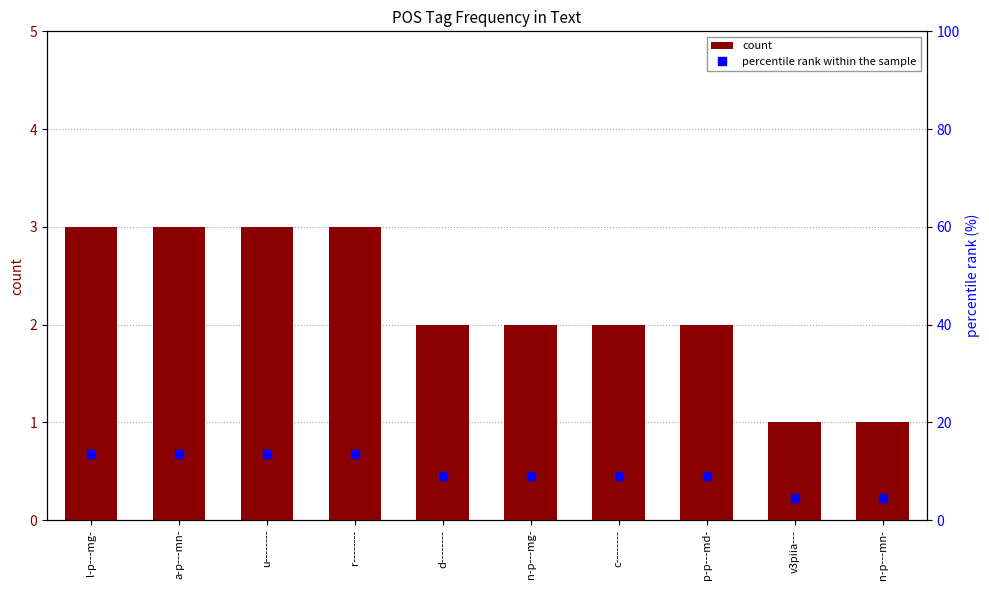

Which category has the highest value in the percentile rank within the sample series?

l-p---mg-